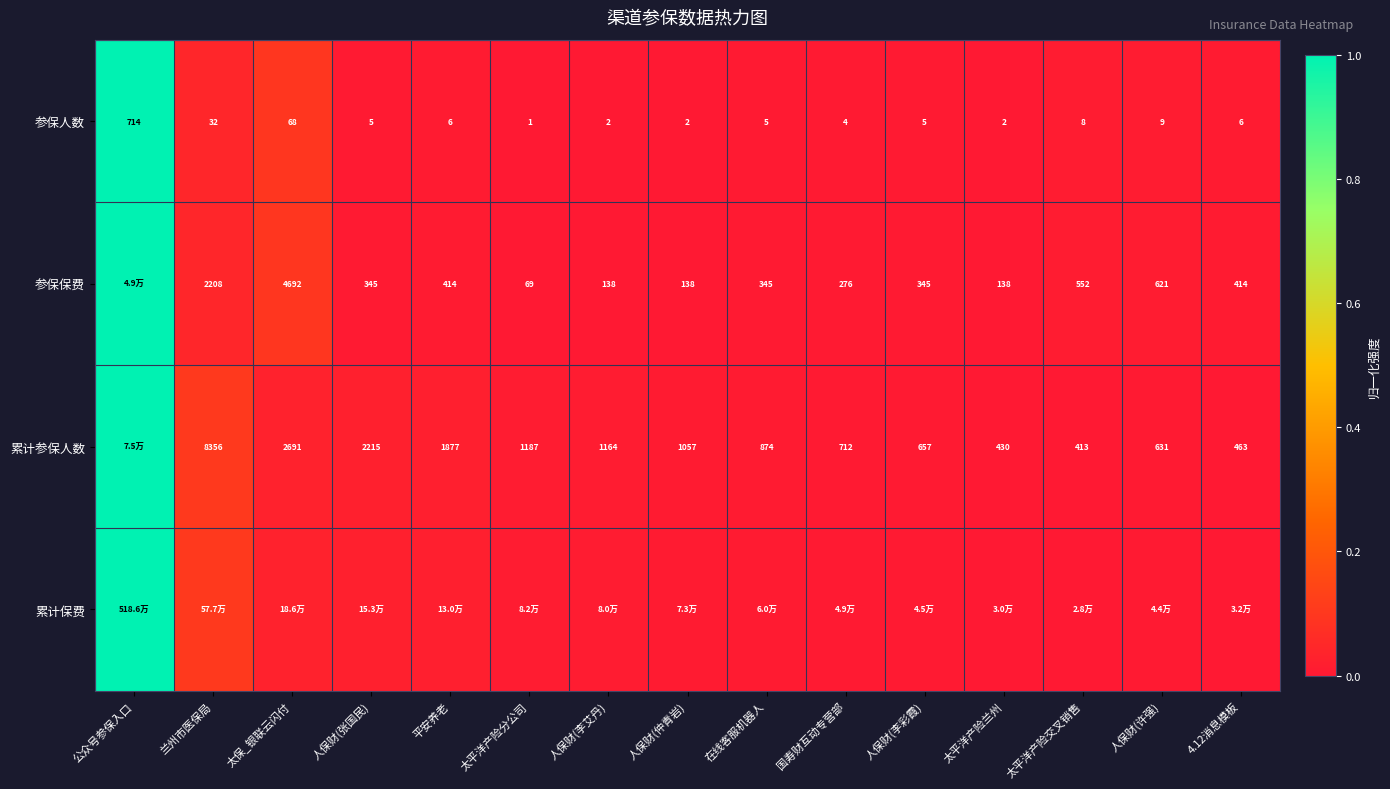

Is the value of 参保人数 at 太平洋产险兰州 greater than the value of 累计参保人数 at 人保财(张国民)?

No